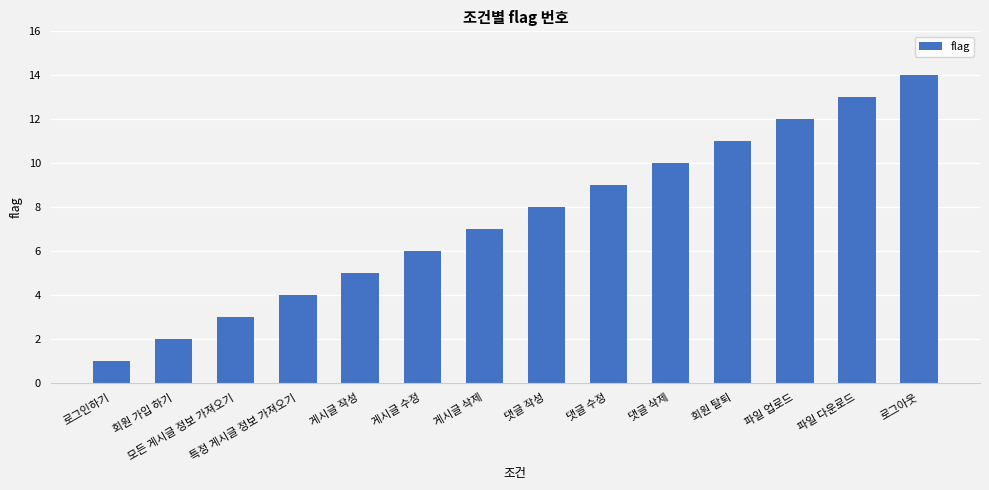

What is the average value?

8